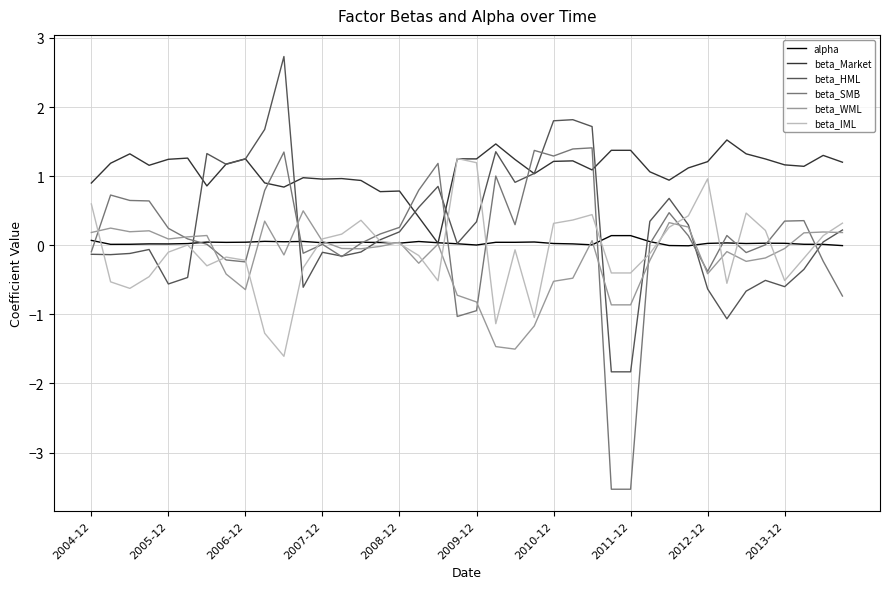

What is the maximum value shown in the chart?

2.7